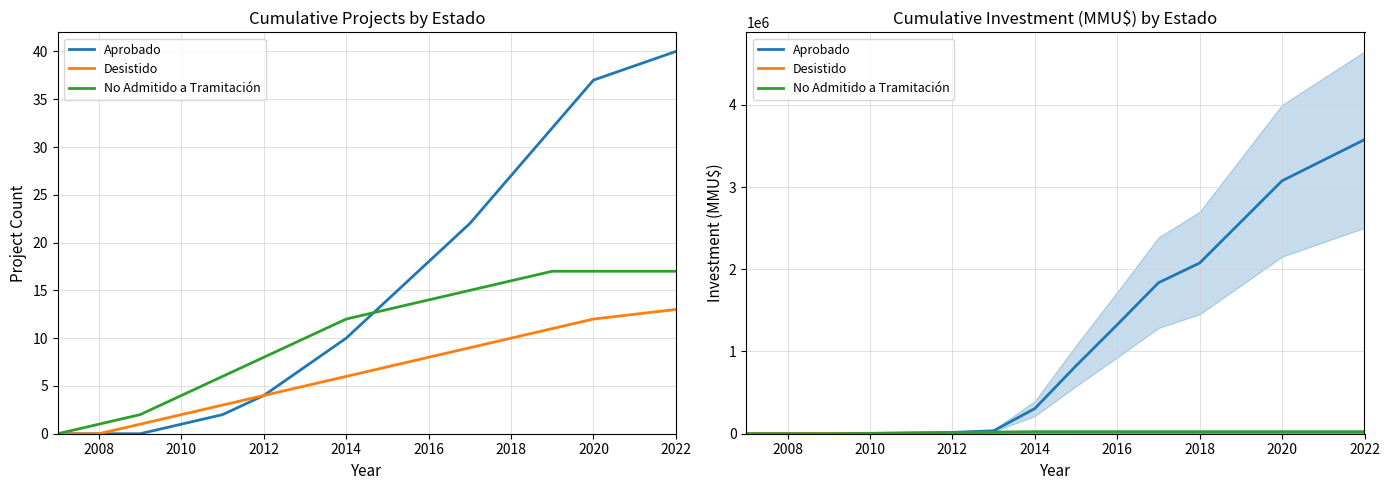

The value of Desistido at 2010 is 1786. True or false?

False